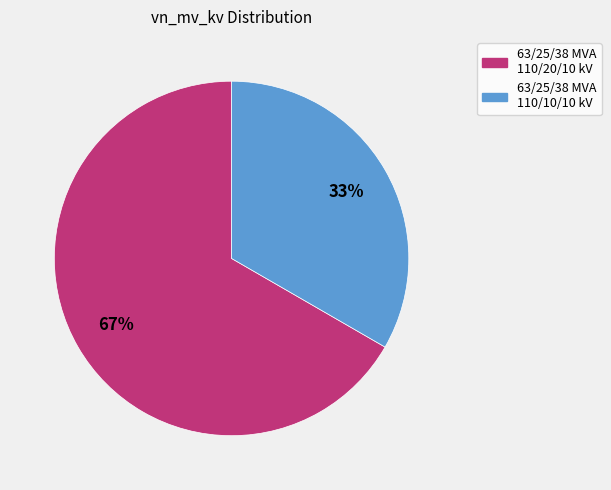

Combined, do 63/25/38 MVA 110/20/10 kV and 63/25/38 MVA 110/10/10 kV account for over 50%?

Yes